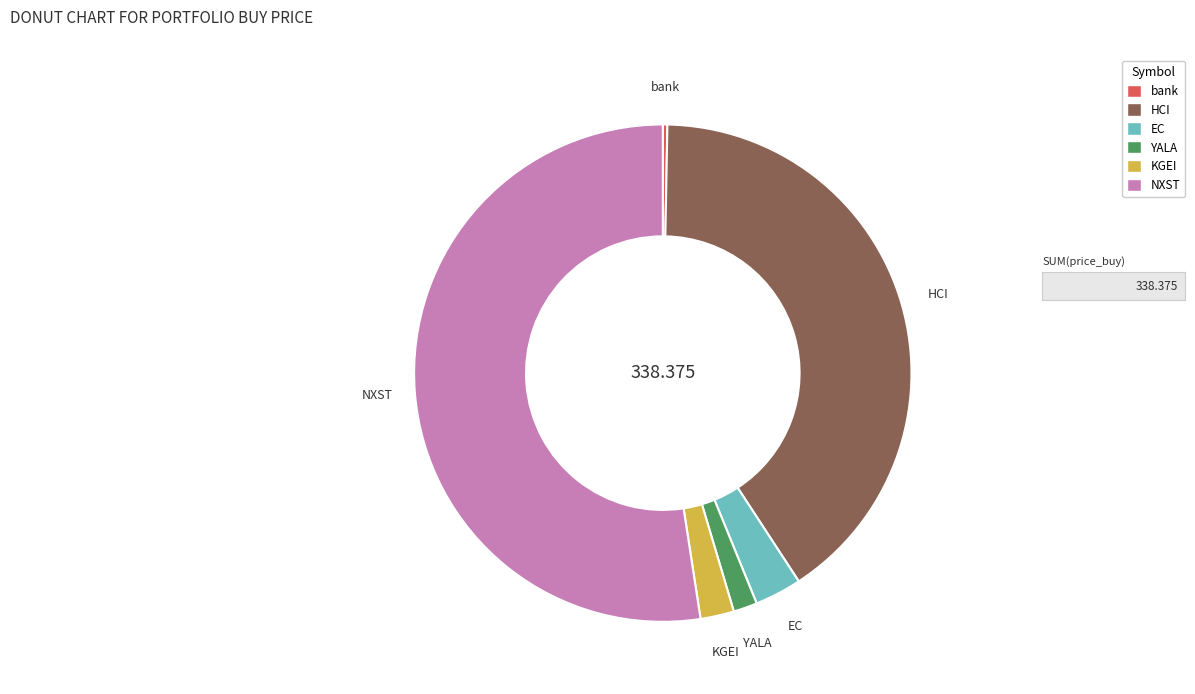

Rank the categories by value from highest to lowest.

NXST, HCI, EC, KGEI, YALA, bank